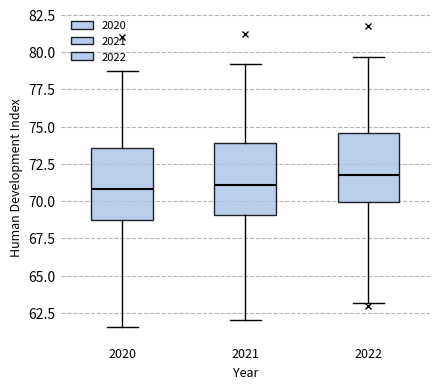

Where does the median line of the box at x = 2021 sit on the y-axis? The values are not printed on the chart, so give them approximately, as read against the axis.

71.0